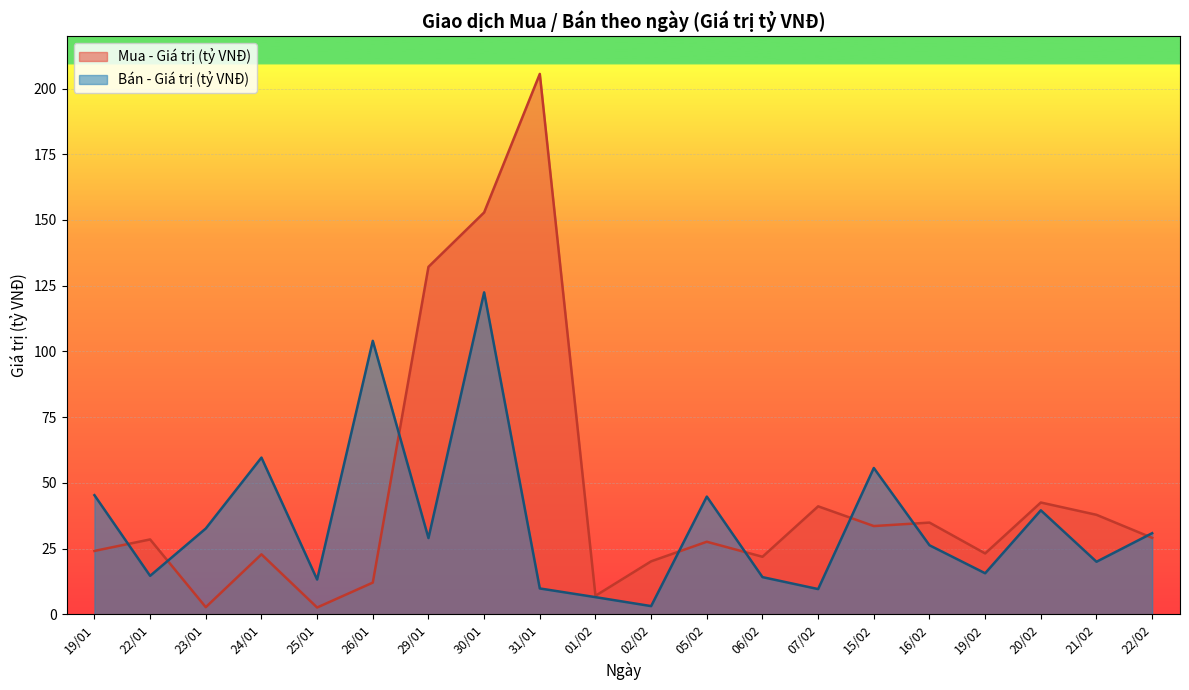

At which category is the sum across all series the highest?

30/01